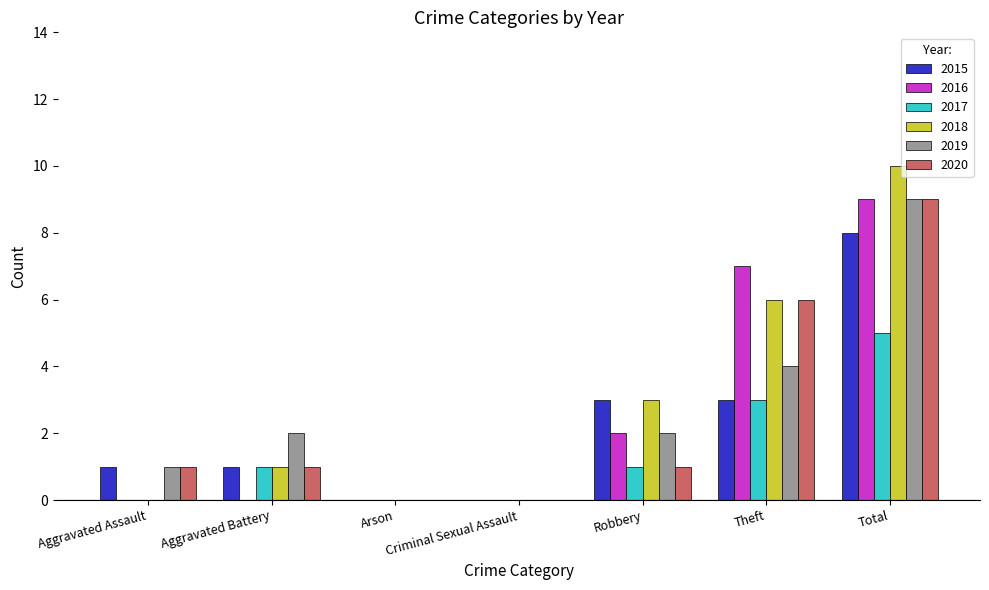

The value of 2017 at Theft is 3. True or false?

True